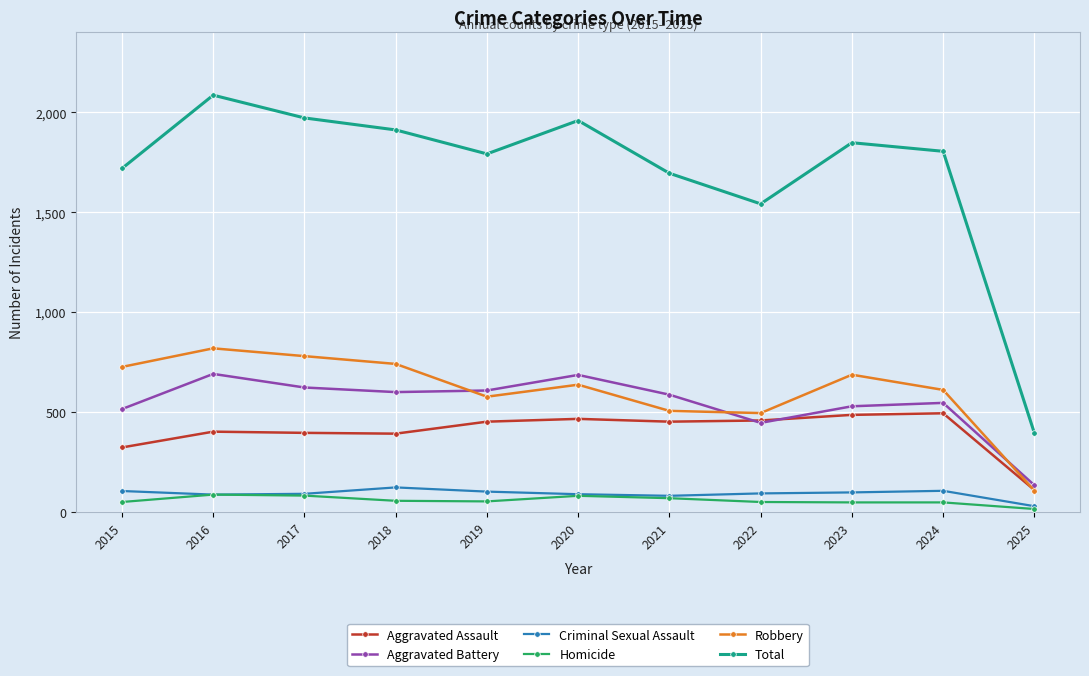

What is the maximum value for Homicide?

87